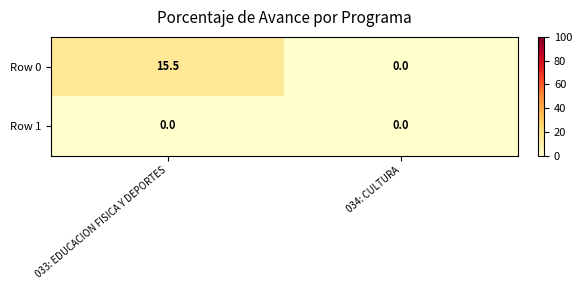

What is the sum of all Row 0 values?

15.5